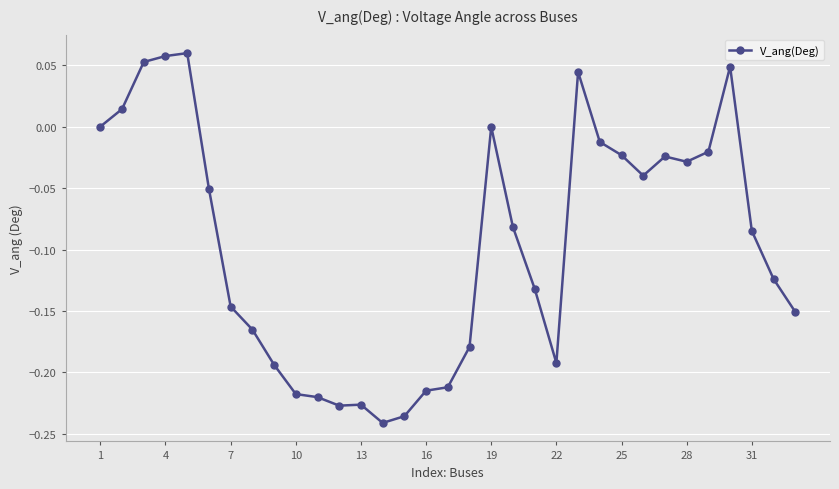

How many lines are shown in the chart?

1